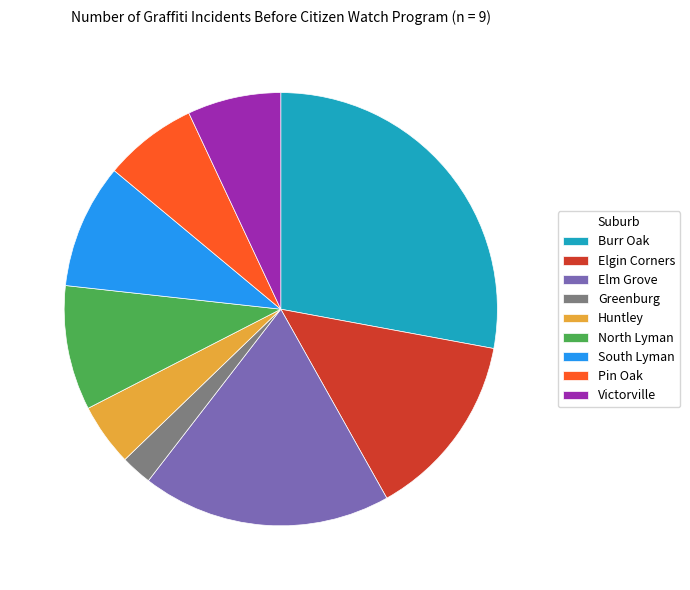

What is the smallest slice in the pie chart?

Greenburg